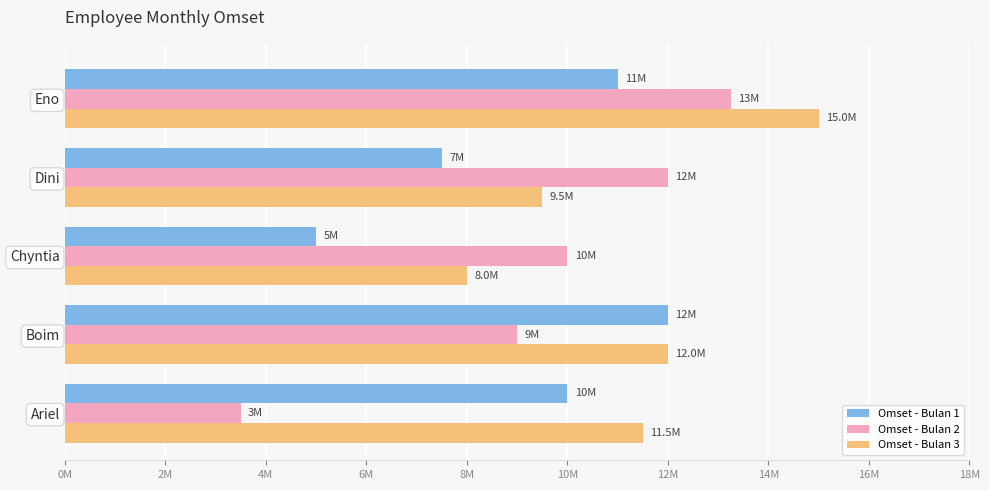

What are all the series names shown in the legend?

Omset - Bulan 1, Omset - Bulan 2, Omset - Bulan 3